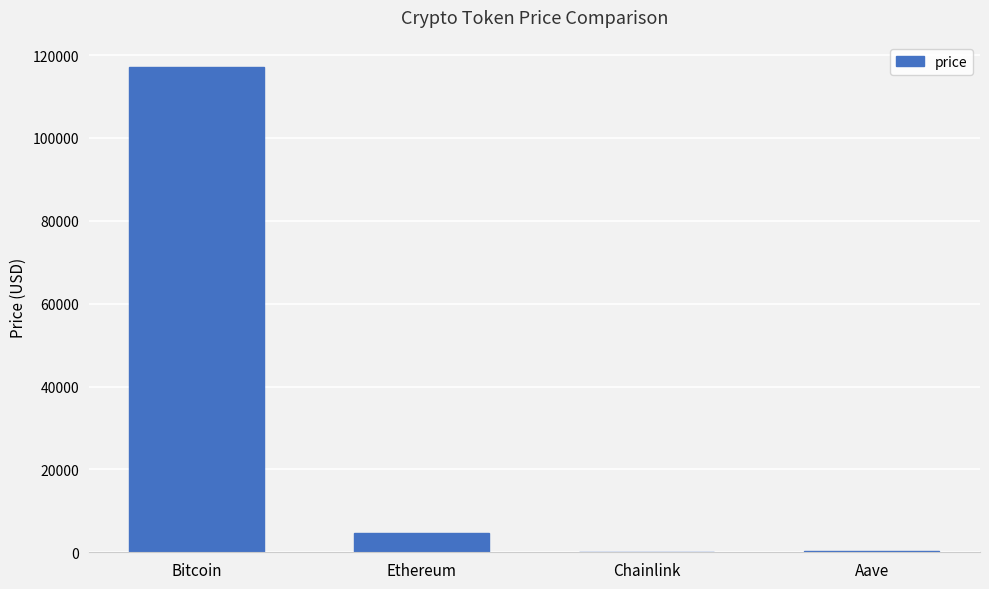

At which category does the chart reach its peak across all series?

Bitcoin